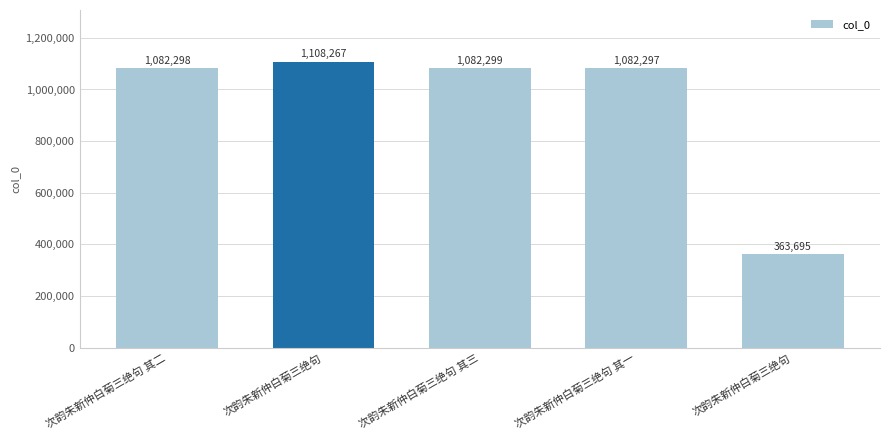

Reading right to left, list all the values displayed in this chart.

363695	1082297	1082299	1108267	1082298